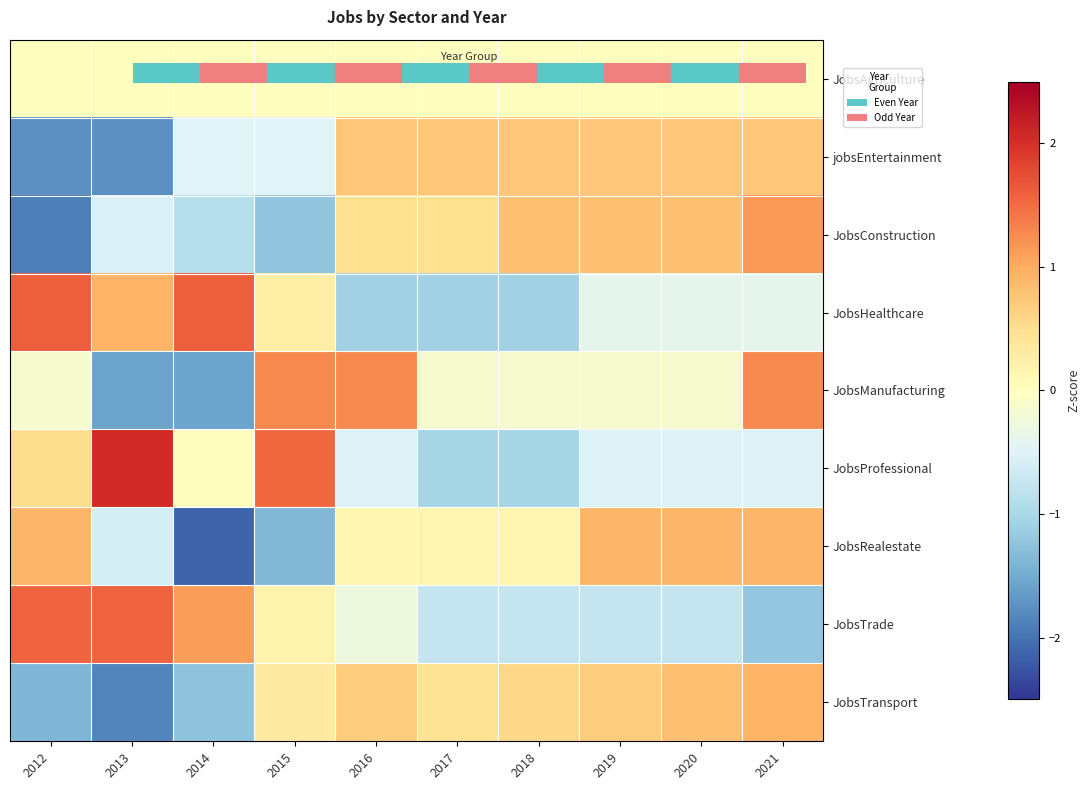

Which has a higher value, 2017 or 2016?

2017